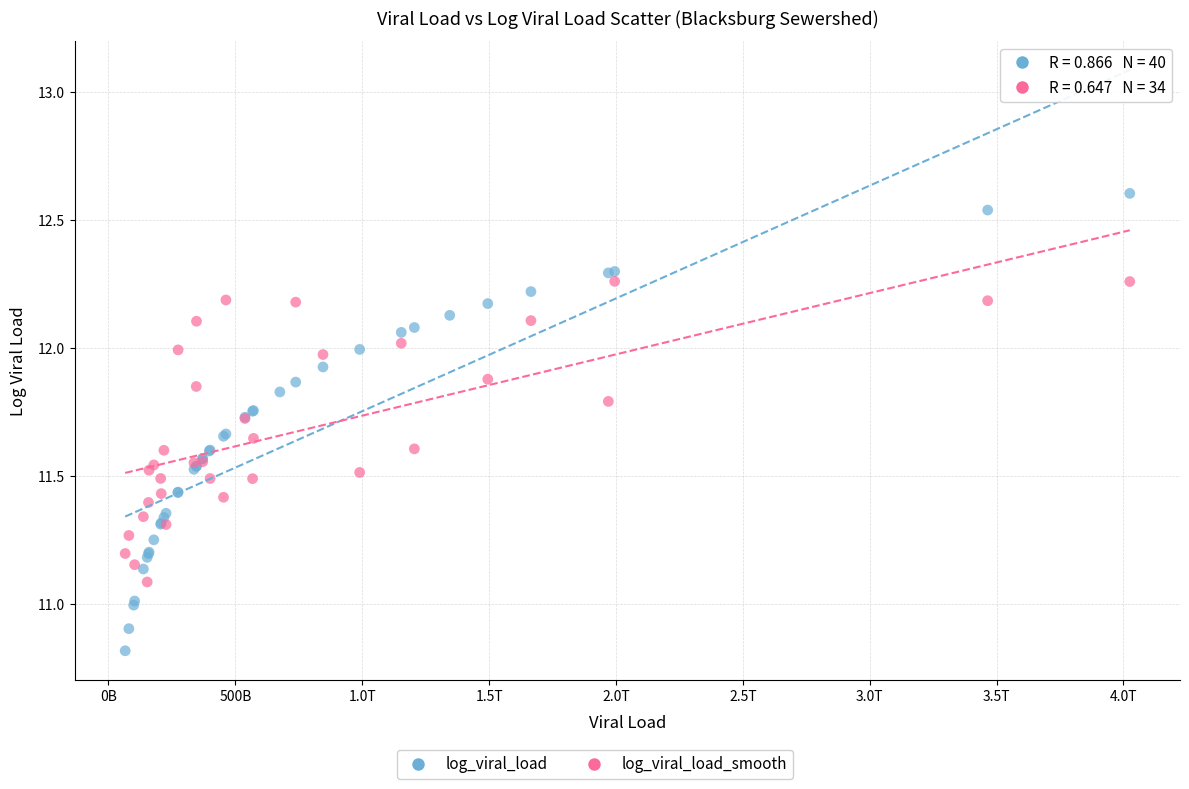

Which series contains the highest Y value?

log_viral_load